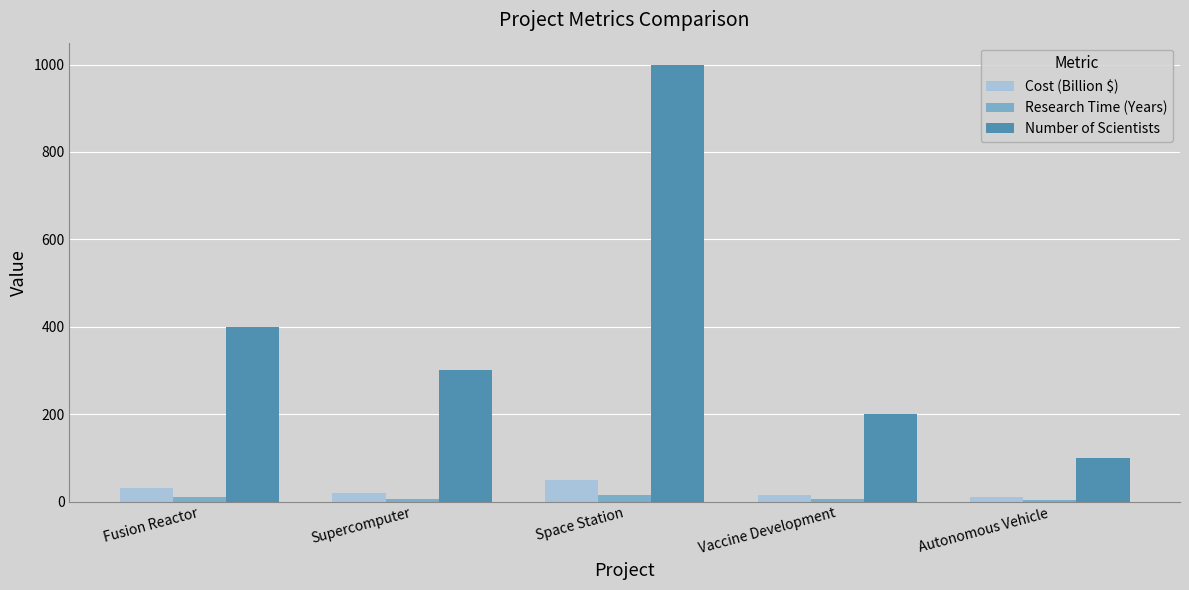

How many bars are there in total?

15